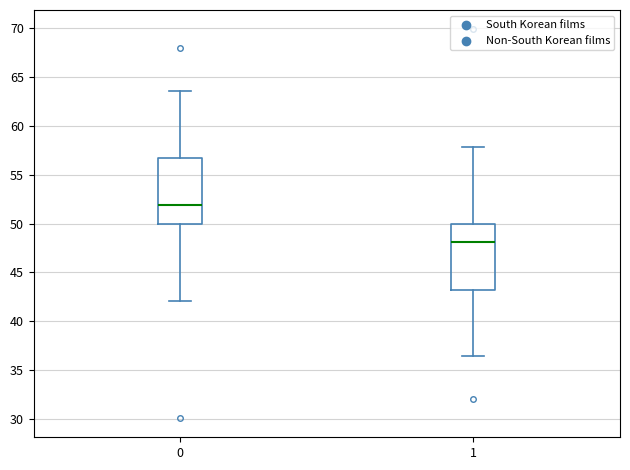

Reading left to right, transcribe this box plot: for each box, give where its median line is, the range the box spans, and where its two whiskers end, as read against the y-axis. The values are not printed on the chart, so give them approximately, as read against the axis.

0: median 52.0, box 50.0 to 57.0, whiskers 42.0 to 63.5
1: median 48.0, box 43.5 to 50.0, whiskers 36.5 to 58.0